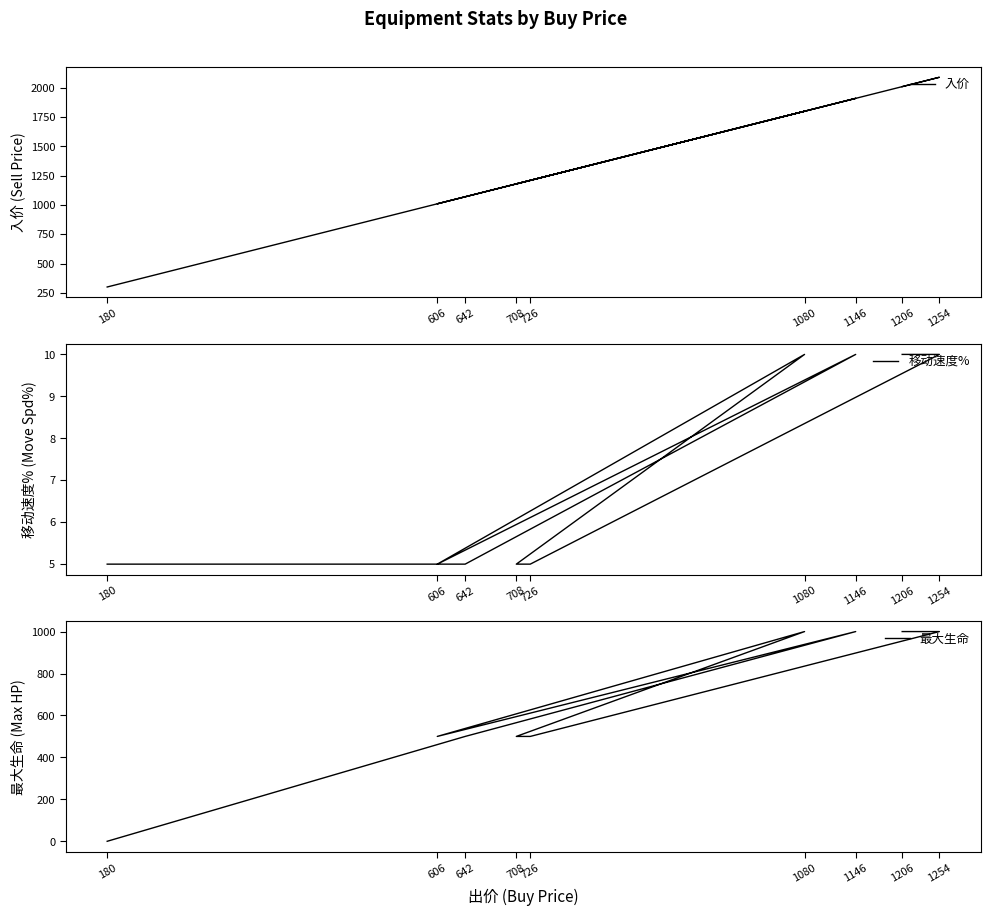

True or false: 移动速度% and 入价 intersect in this chart.

False